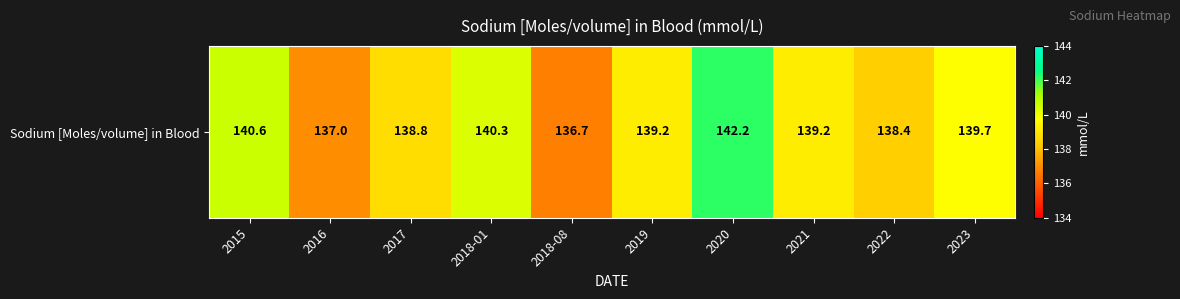

What is the change in value from 2017 to 2022?

-0.4